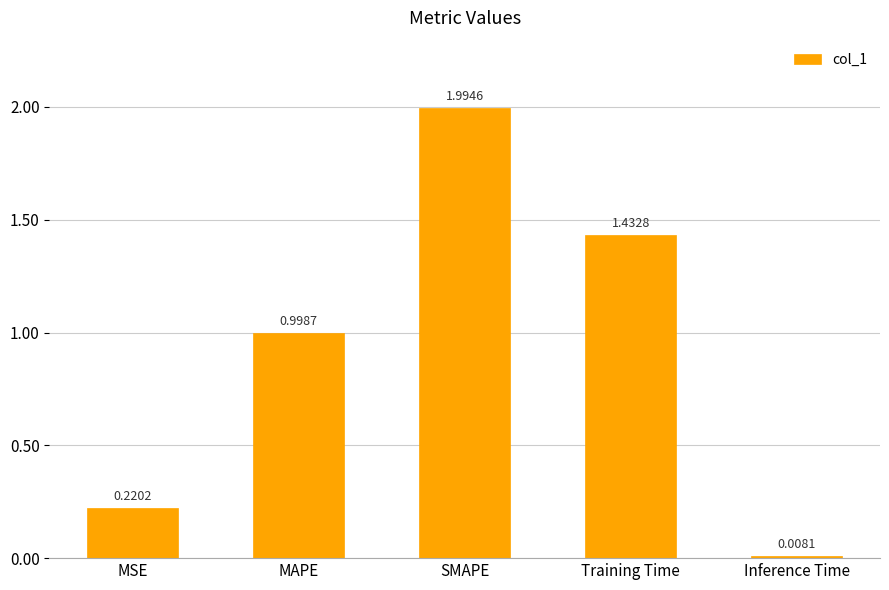

List the labels in order of value, largest first.

SMAPE, Training Time, MAPE, MSE, Inference Time